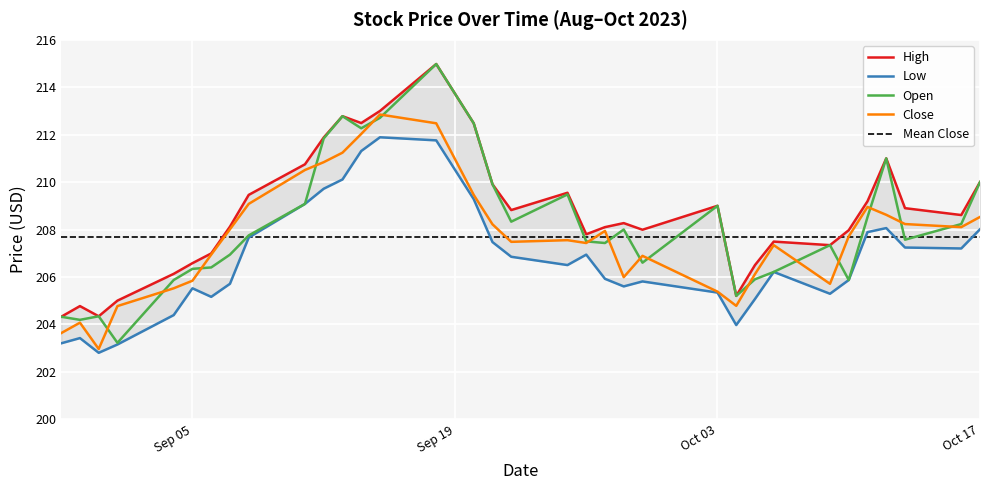

Reading left to right, transcribe all the data shown in this chart.

High: 204.3	204.8	204.3	205.0	206.1	206.6	207.0	208.1	209.5	210.8	211.9	212.8	212.5	213.0	215.0	212.5	209.9	208.8	209.6	207.8	208.1	208.3	208.0	209.0	205.2	206.5	207.5	207.3	208.0	209.2	211.0	208.9	208.6	210.0
Low: 203.2	203.4	202.8	203.2	204.4	205.5	205.2	205.7	207.7	209.1	209.7	210.1	211.3	211.9	211.8	209.3	207.5	206.8	206.5	206.9	205.9	205.6	205.8	205.3	204.0	205.1	206.2	205.3	205.9	207.9	208.1	207.2	207.2	208.0
Open: 204.3	204.2	204.3	203.2	205.9	206.3	206.4	206.9	207.8	209.1	211.8	212.8	212.3	212.7	215.0	212.5	209.9	208.3	209.5	207.5	207.4	208.0	206.6	209.0	205.2	205.9	206.2	207.3	205.9	208.5	211.0	207.6	208.2	210.0
Close: 203.6	204.1	203.0	204.8	205.5	205.8	206.9	208.0	209.1	210.5	210.8	211.2	212.0	212.8	212.5	209.5	208.2	207.5	207.6	207.4	207.9	206.0	206.9	205.4	204.8	206.1	207.3	205.7	207.7	208.9	208.6	208.2	208.1	208.5